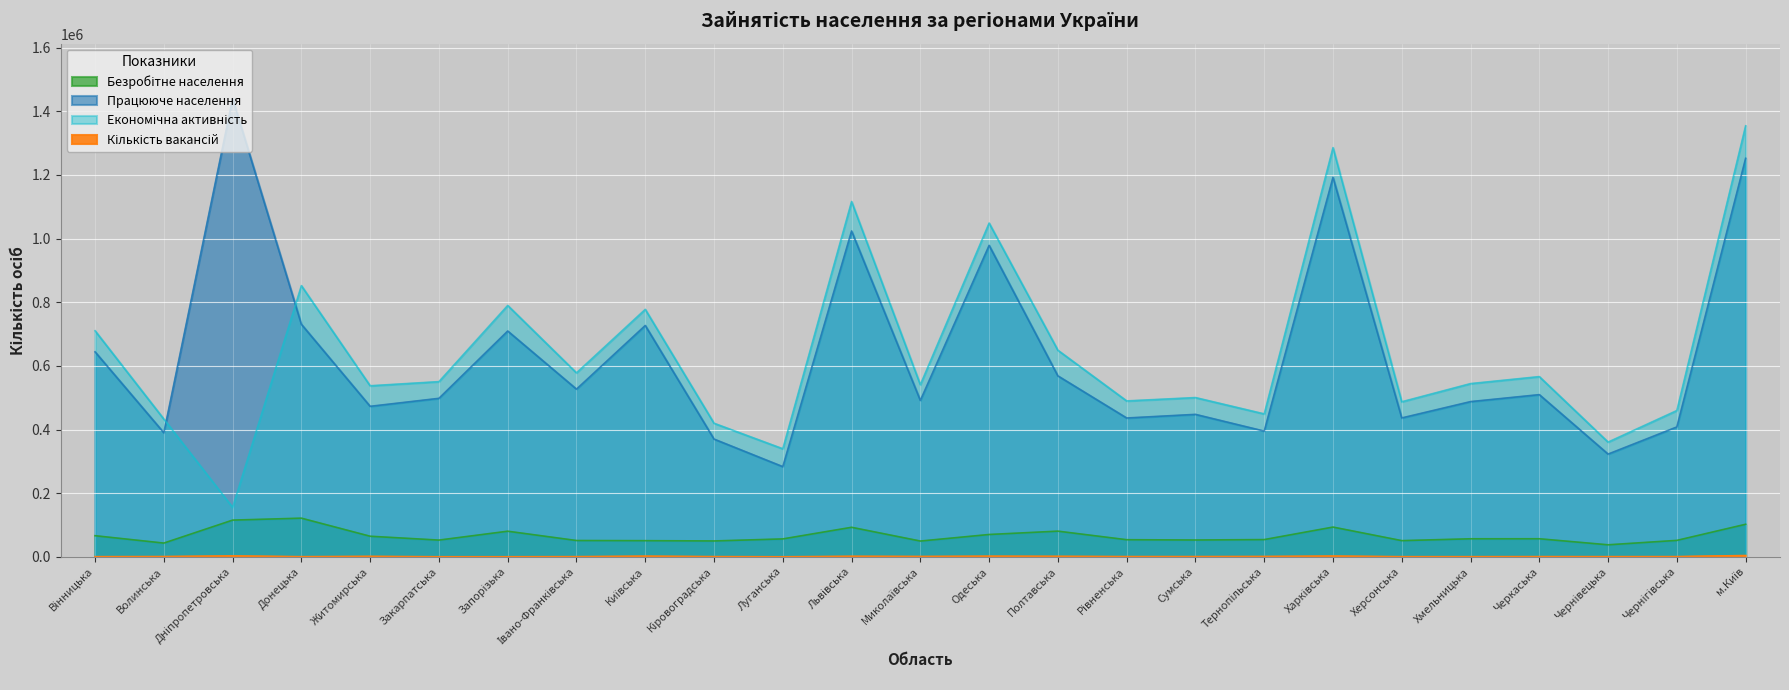

The value of Економічна активність at Чернівецька is 80179. True or false?

False